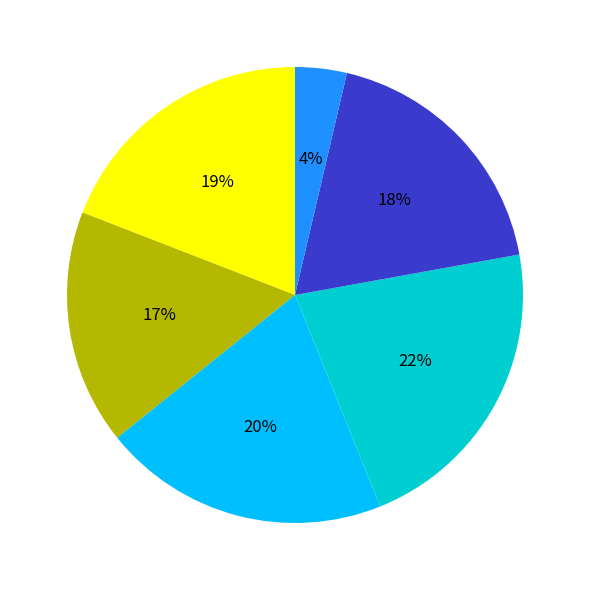

To the nearest percent, what is the average slice percentage?

17%